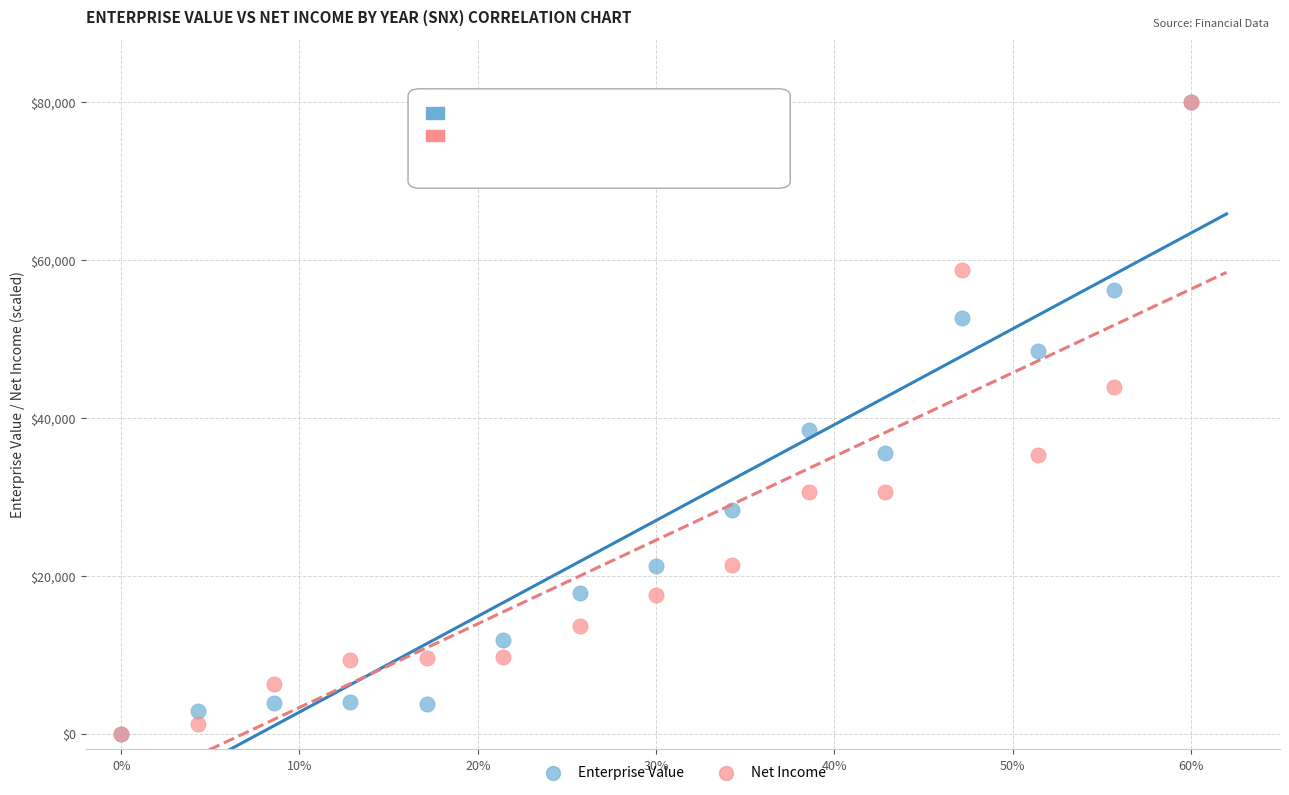

In the Enterprise Value series, what Y value is closest to 40000?

38403.4